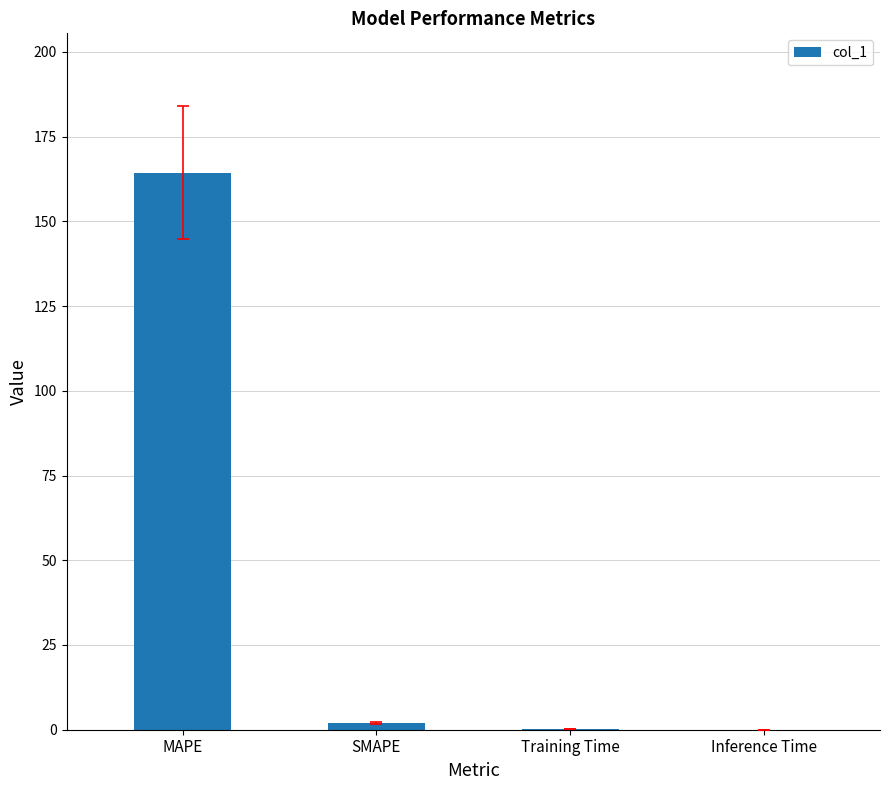

What is the average value?

41.7